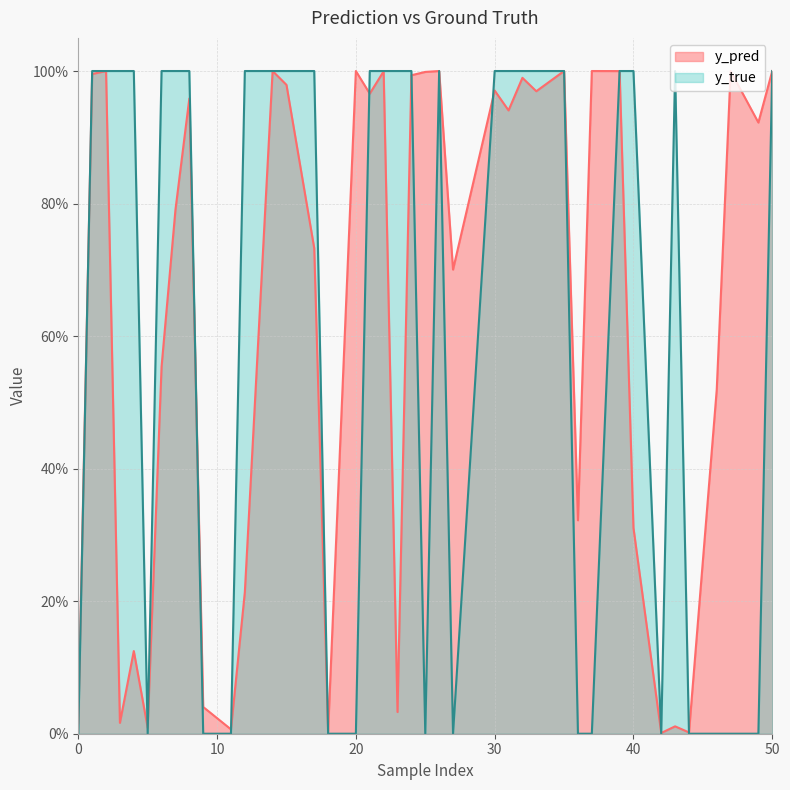

What is the difference between the y_pred values at 5 and 24?

1.0